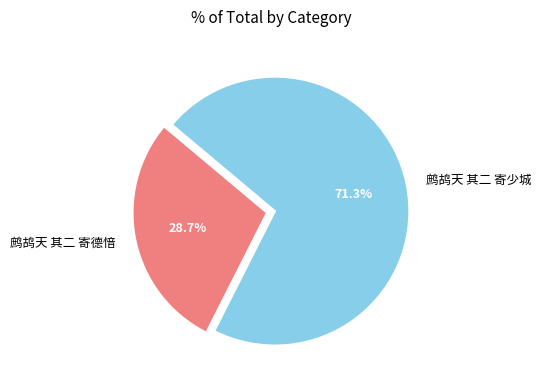

To the nearest percent, what portion does 鹧鸪天 其二 寄少城 represent?

71%